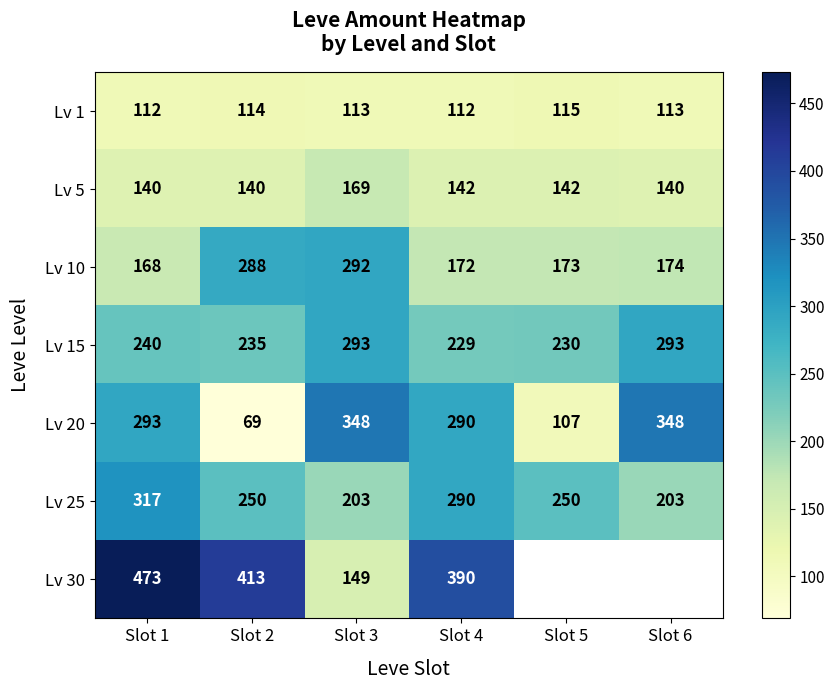

Between Slot 4 and Slot 6, which is larger?

Slot 6